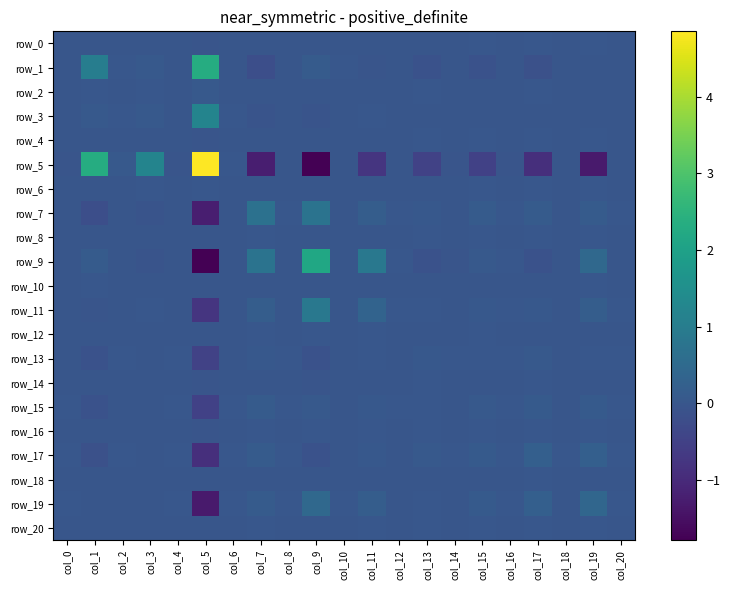

Which label corresponds to the largest value in the chart?

col_5